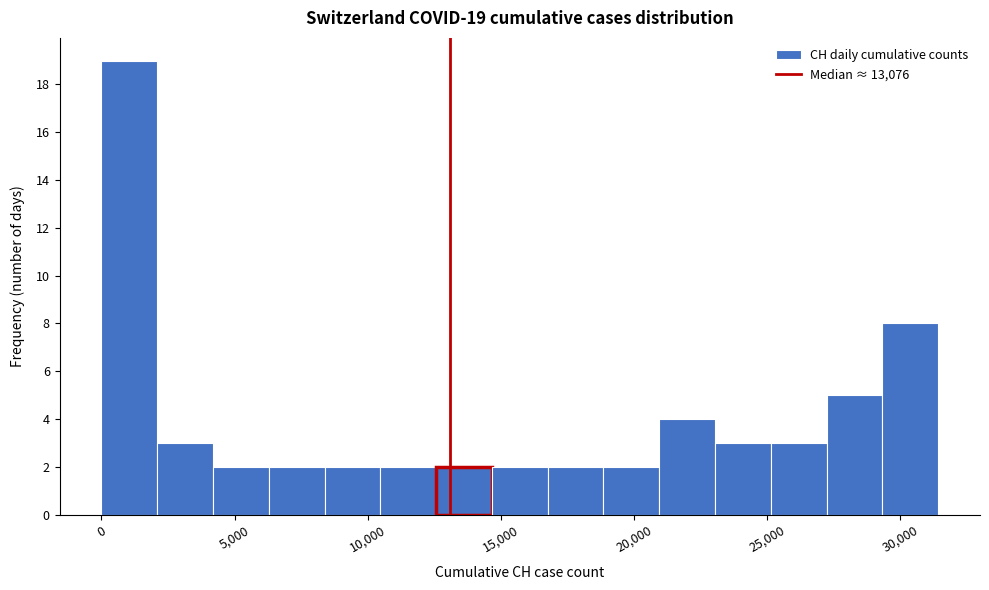

Over which range of the x-axis is the bar tallest?

0 to 2000